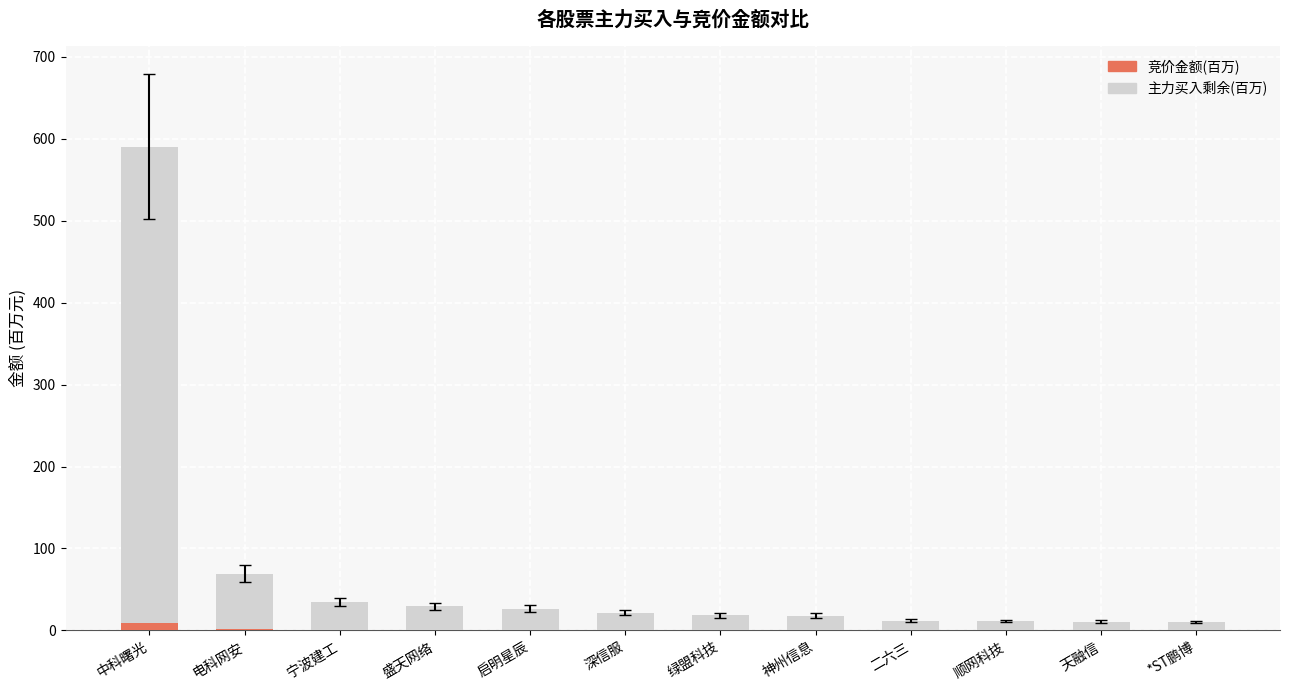

At which category is the sum across all series the highest?

中科曙光